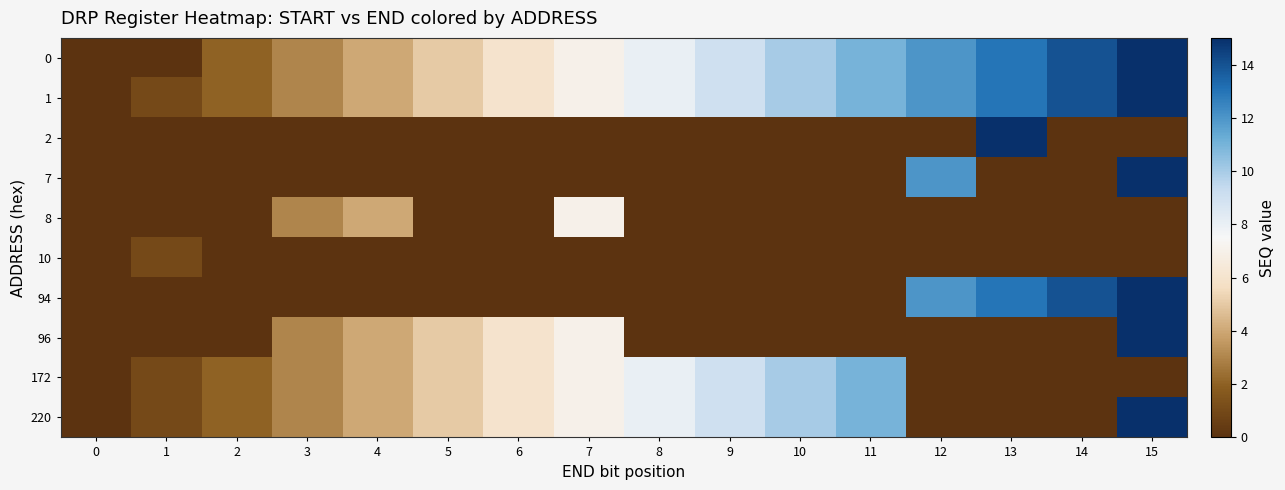

At which category is the sum across all series the highest?

15